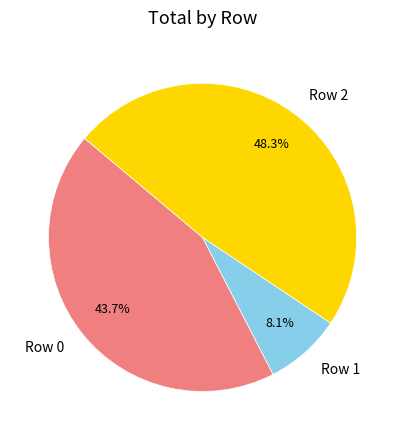

Does any single category account for the majority?

No